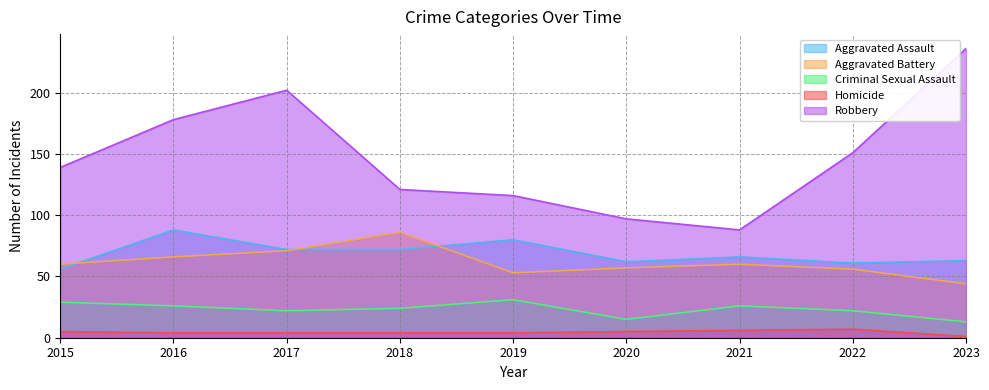

Rank the series by their maximum value, from highest to lowest.

Robbery, Aggravated Assault, Aggravated Battery, Criminal Sexual Assault, Homicide